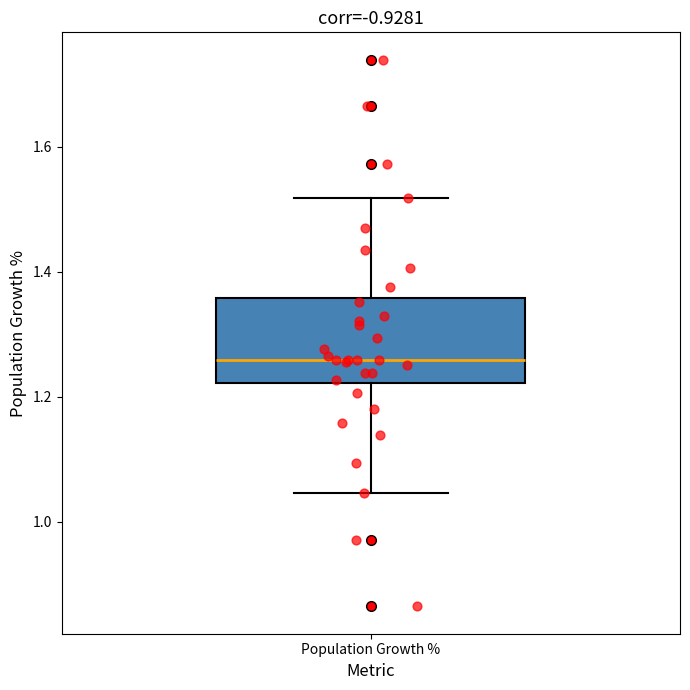

Where does the lower whisker of the box for Population Growth % end on the y-axis? The values are not printed on the chart, so give them approximately, as read against the axis.

1.04